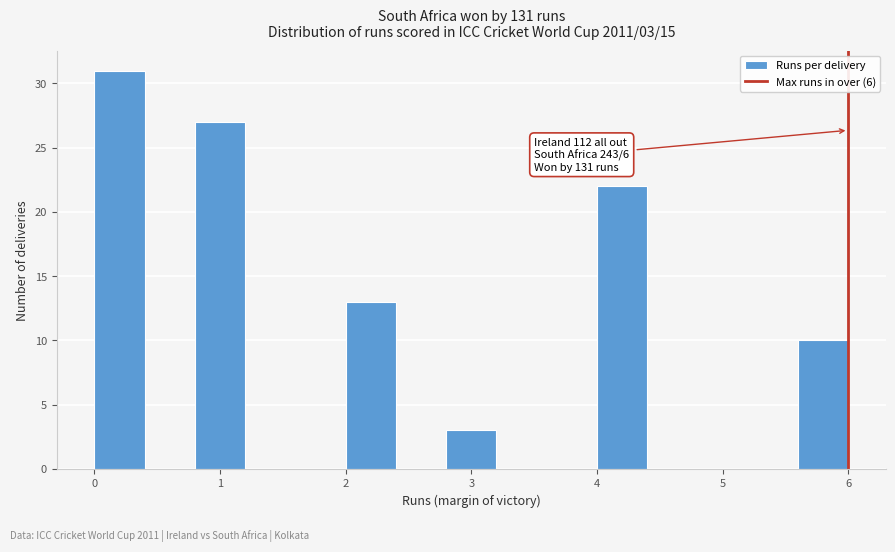

Over which range of the x-axis is the bar tallest?

0.0 to 0.4